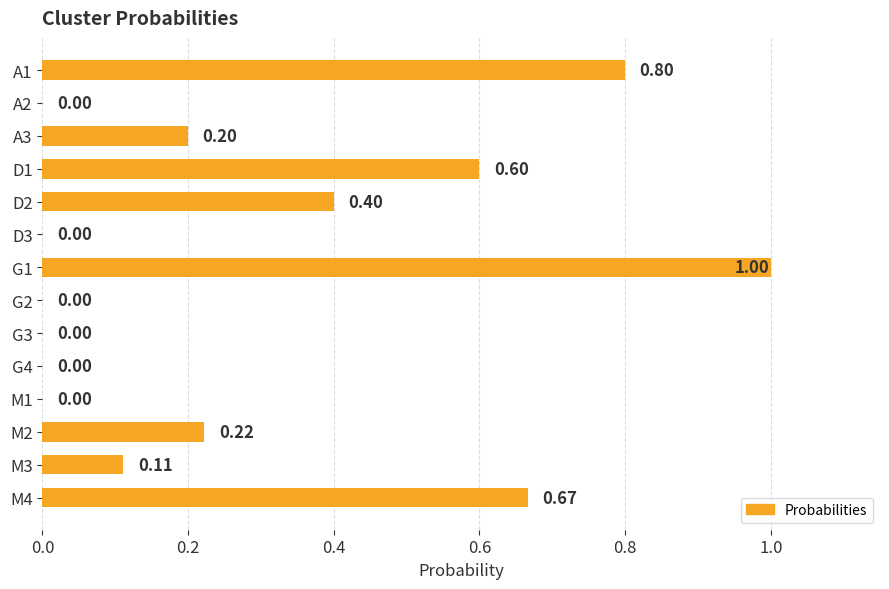

Which category has the highest value across all series?

G1